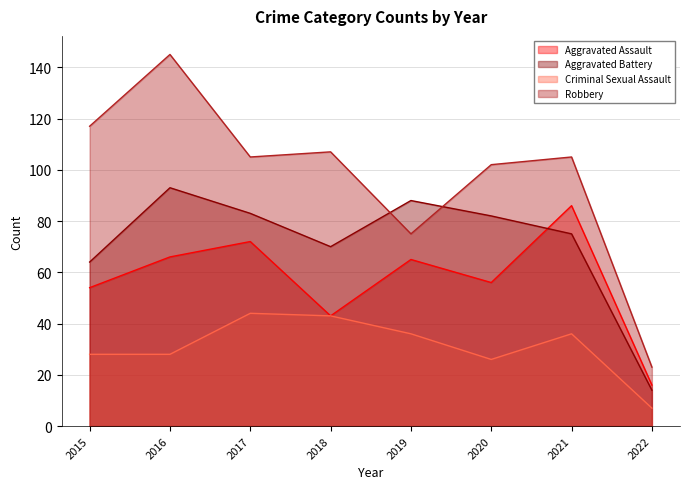

List the series in order of their overall mean, lowest first.

Criminal Sexual Assault, Aggravated Assault, Aggravated Battery, Robbery